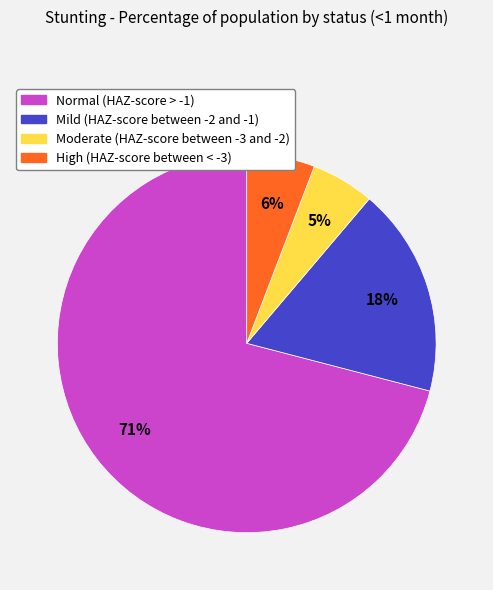

Is the sum of Normal (HAZ-score > -1) and Moderate (HAZ-score between -3 and -2) greater than half?

Yes